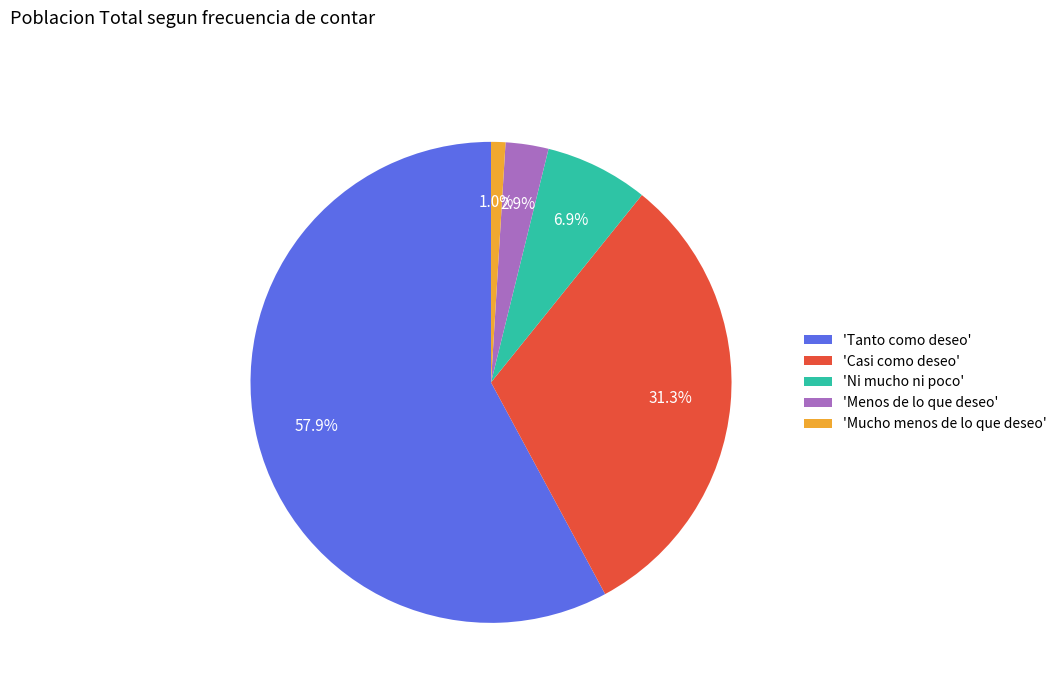

Which category has the biggest portion of the pie?

'Tanto como deseo'